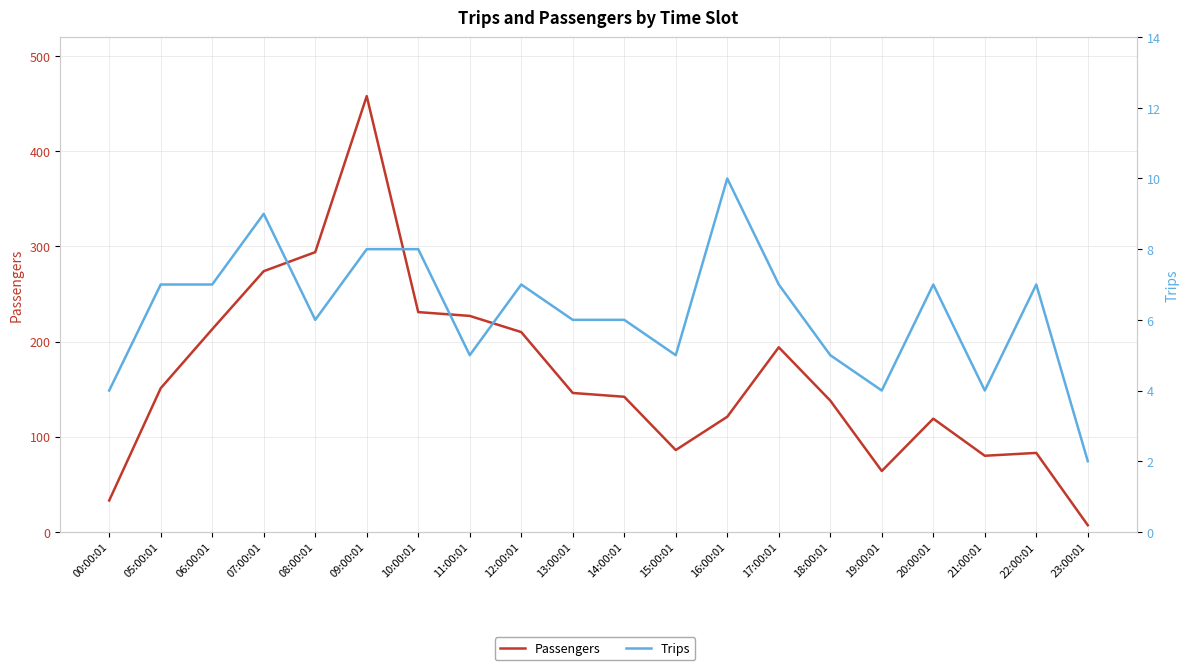

True or false: Trips and Passengers cross at least once.

False